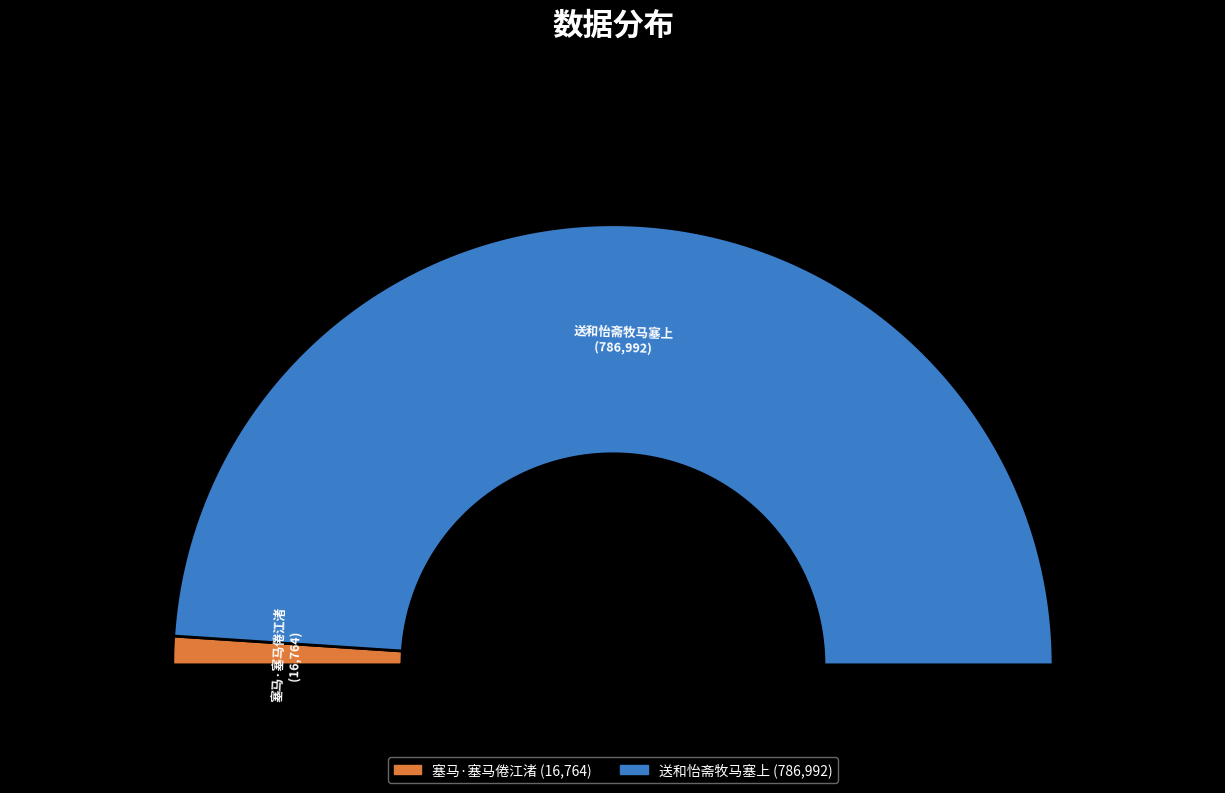

How many slices are in this pie chart?

2